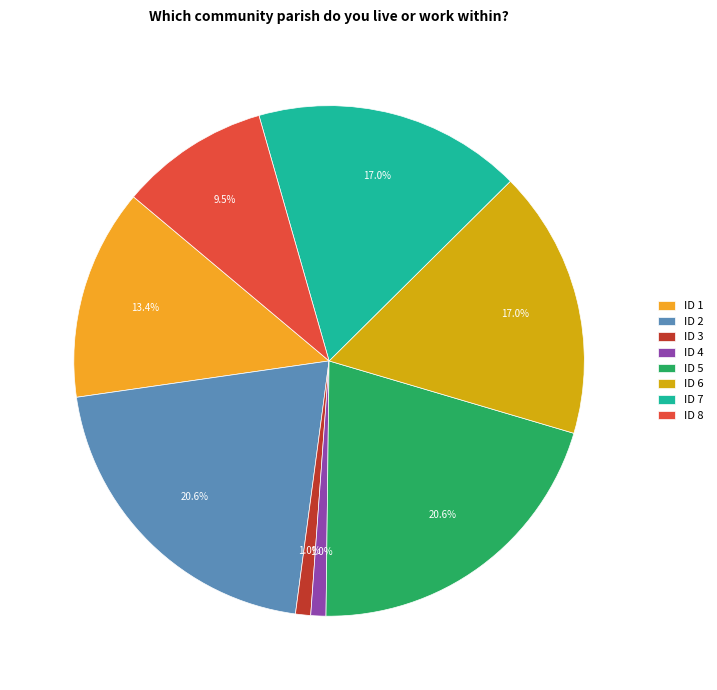

What percentage is NOT represented by ID 5?

79.4%